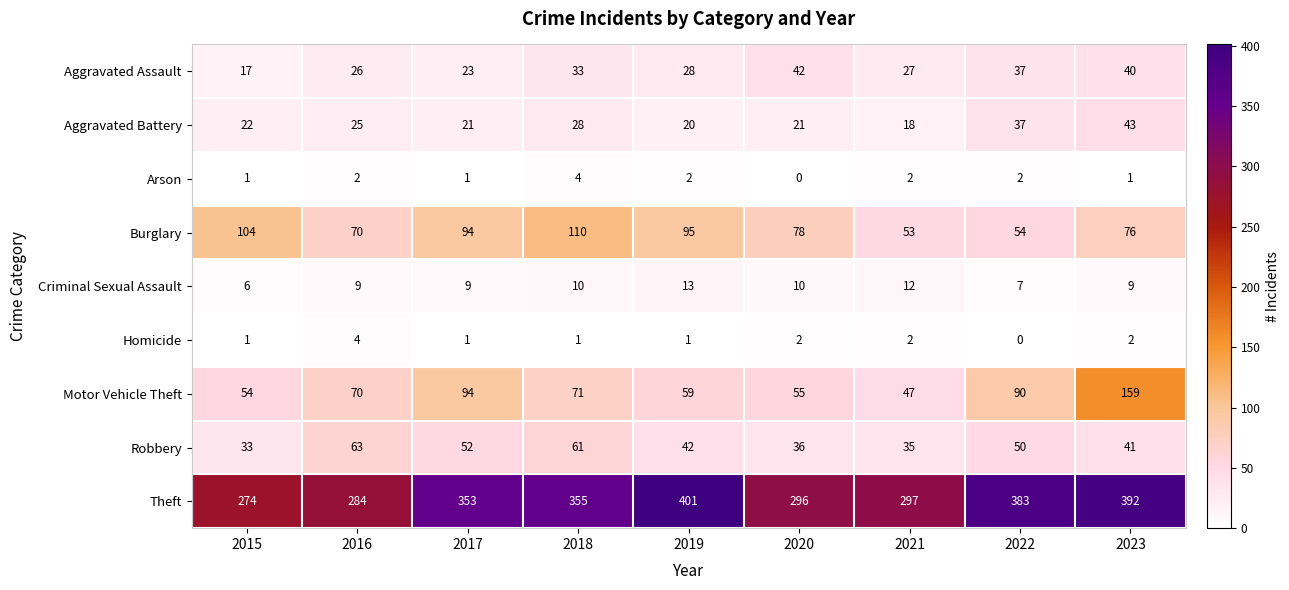

What is the difference between the highest and lowest values at 2023?

391